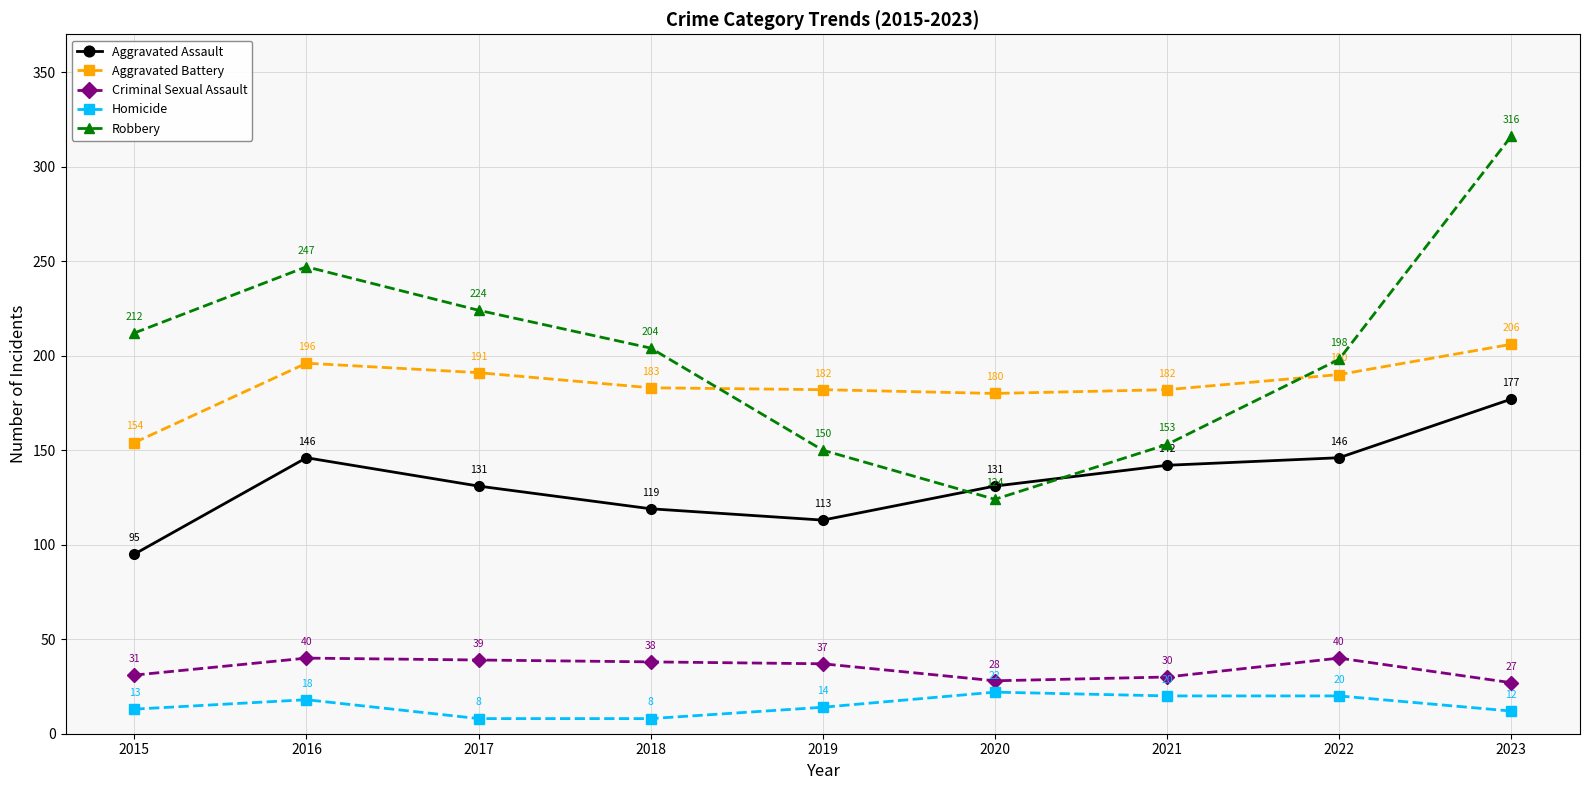

Count the number of data series in this chart.

5